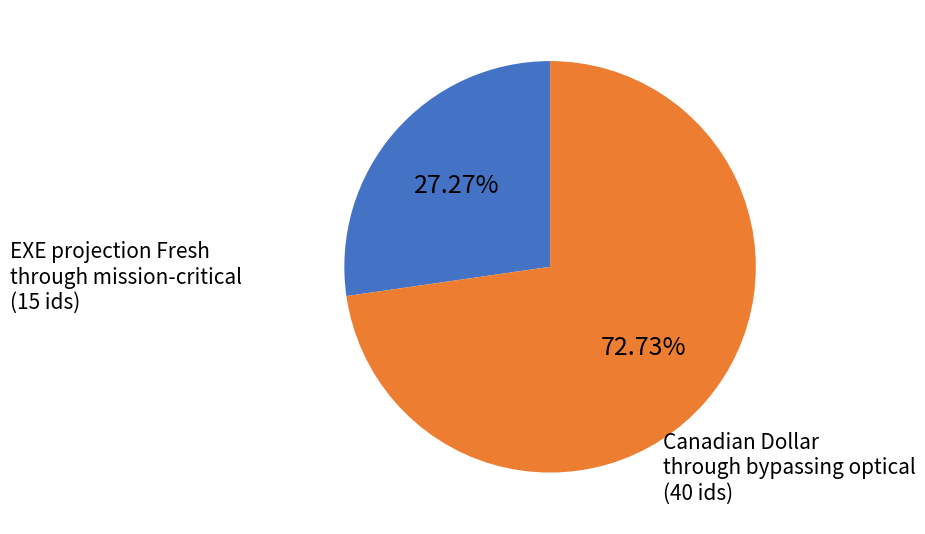

Count the number of slices in the pie.

2